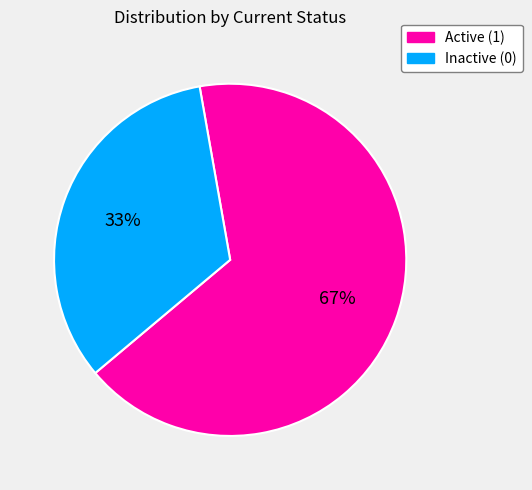

Is it true that Active (1) is 59% of the pie?

False